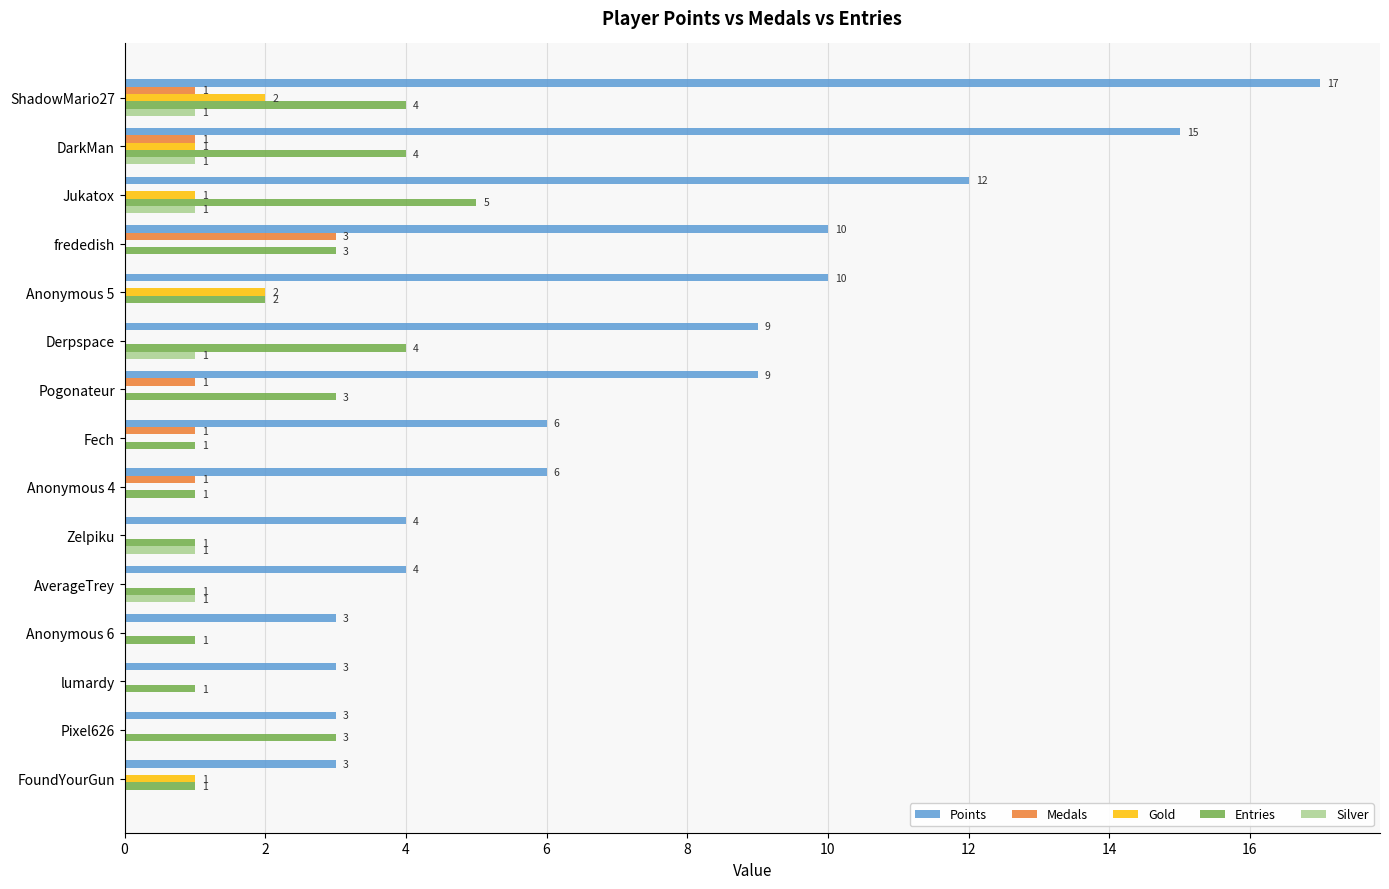

Is the value of Points at Anonymous 5 greater than the value of Medals at Zelpiku?

Yes